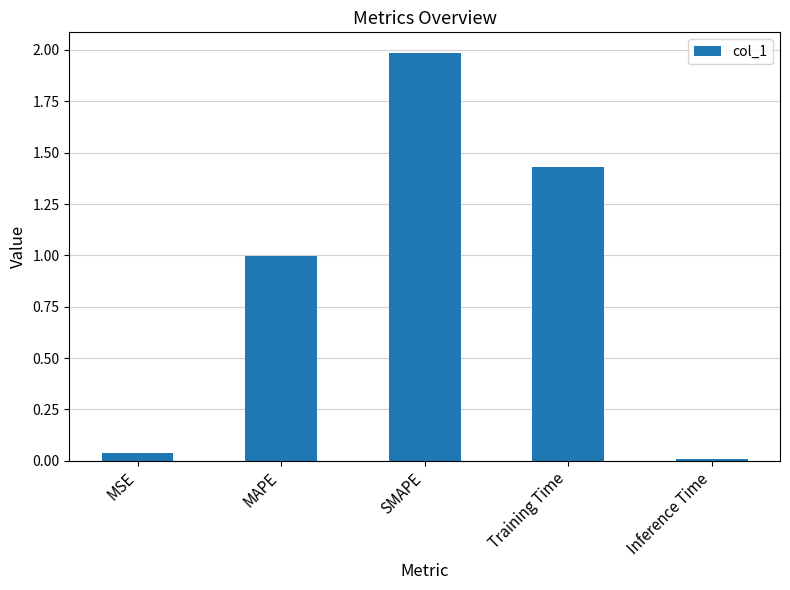

What is the average value?

0.9